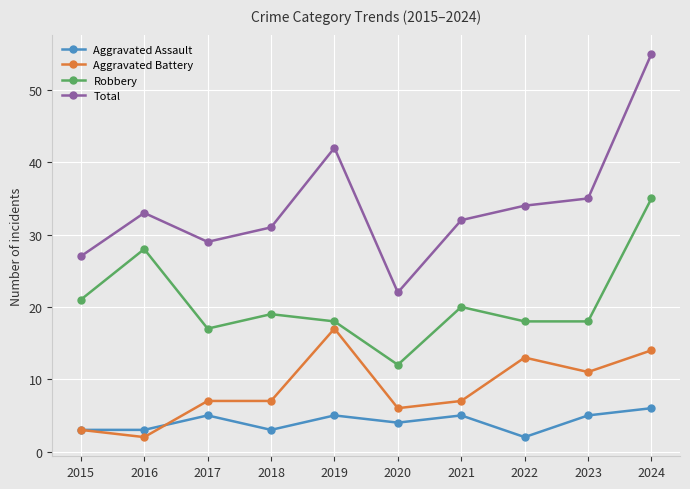

Is this an area chart (filled region under the line)?

No